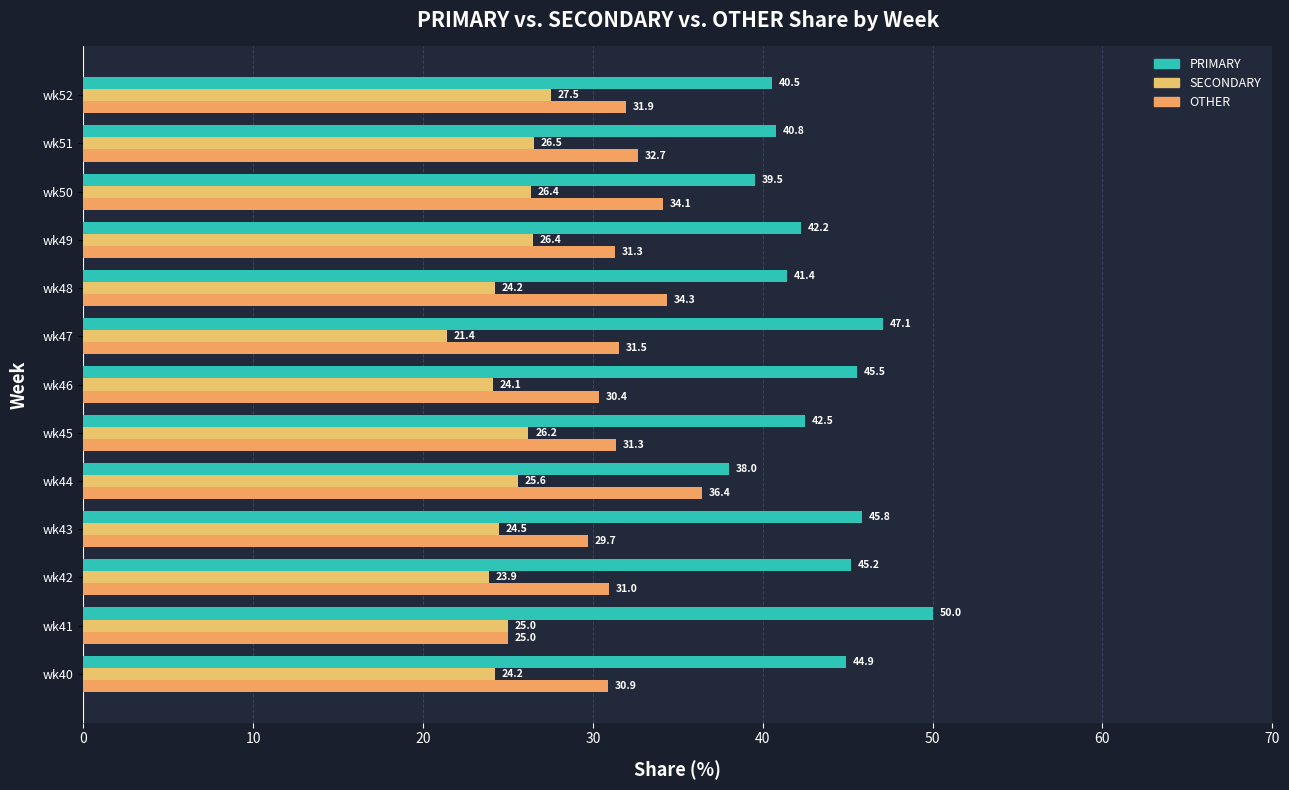

How many data points in PRIMARY are less than 42?

5